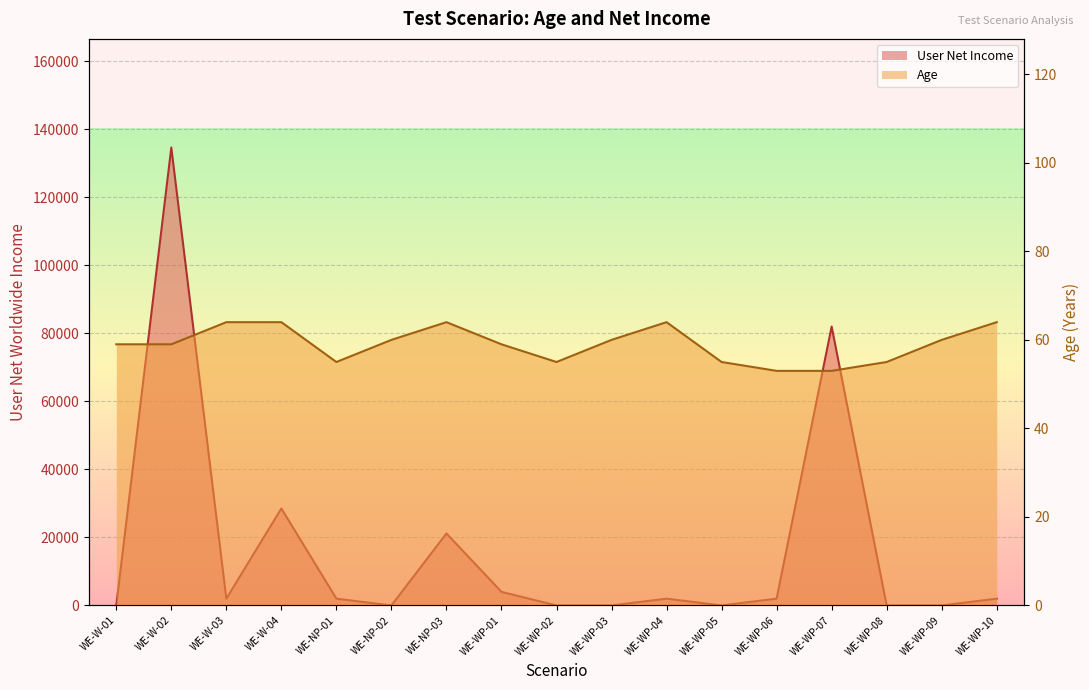

List the series in order of their peak value, highest first.

User Net Income, Age